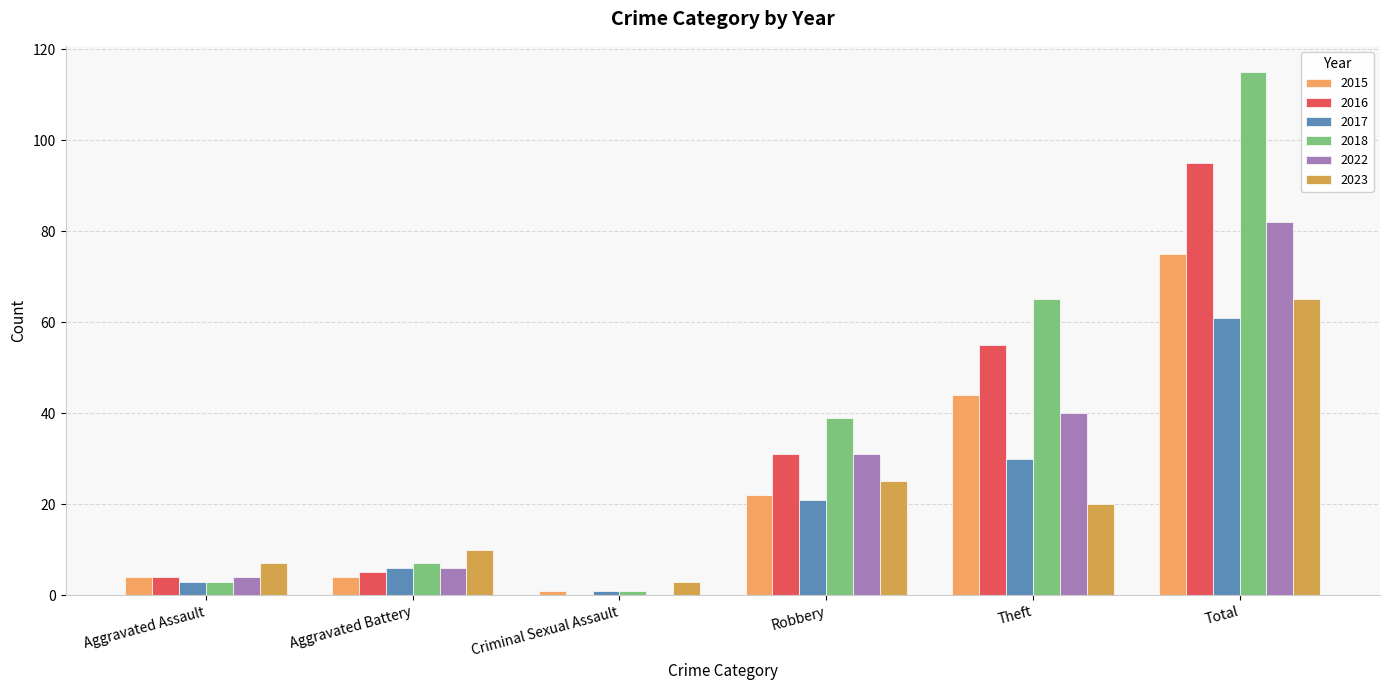

Does the chart contain stacked bars?

No